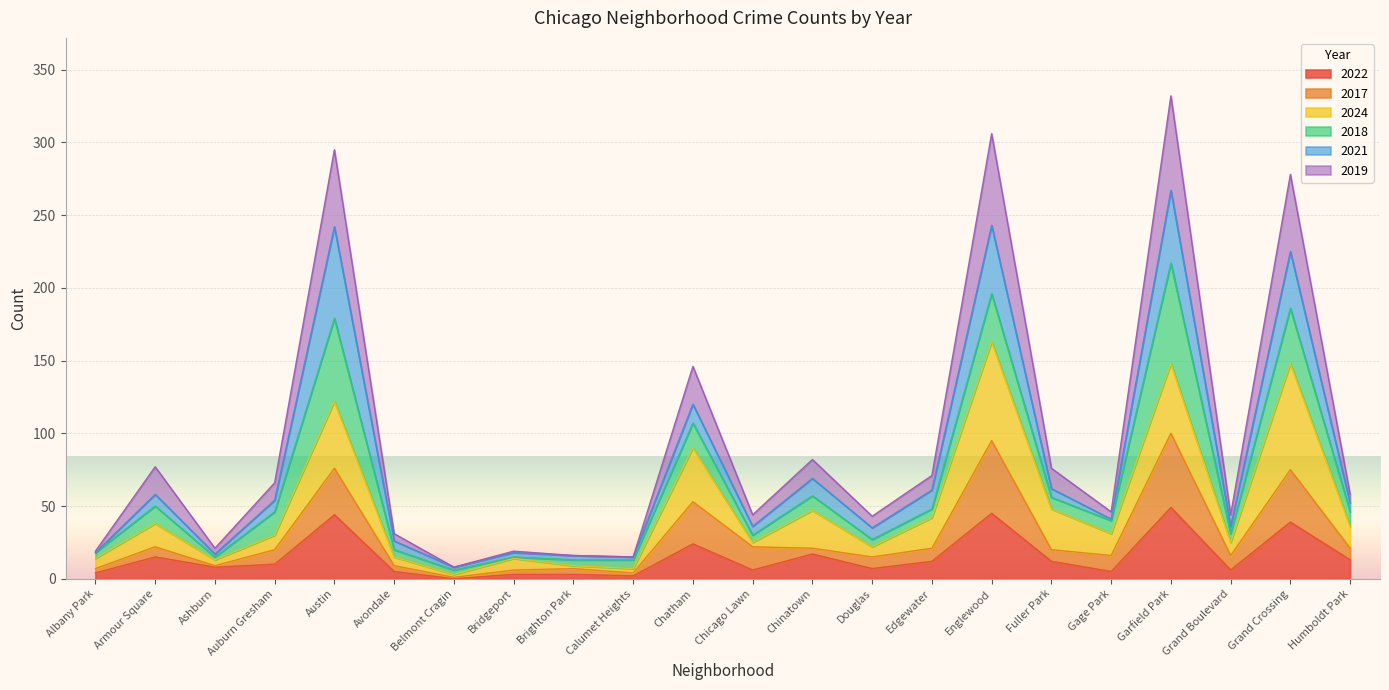

Does the chart display data point markers on the line(s)?

No